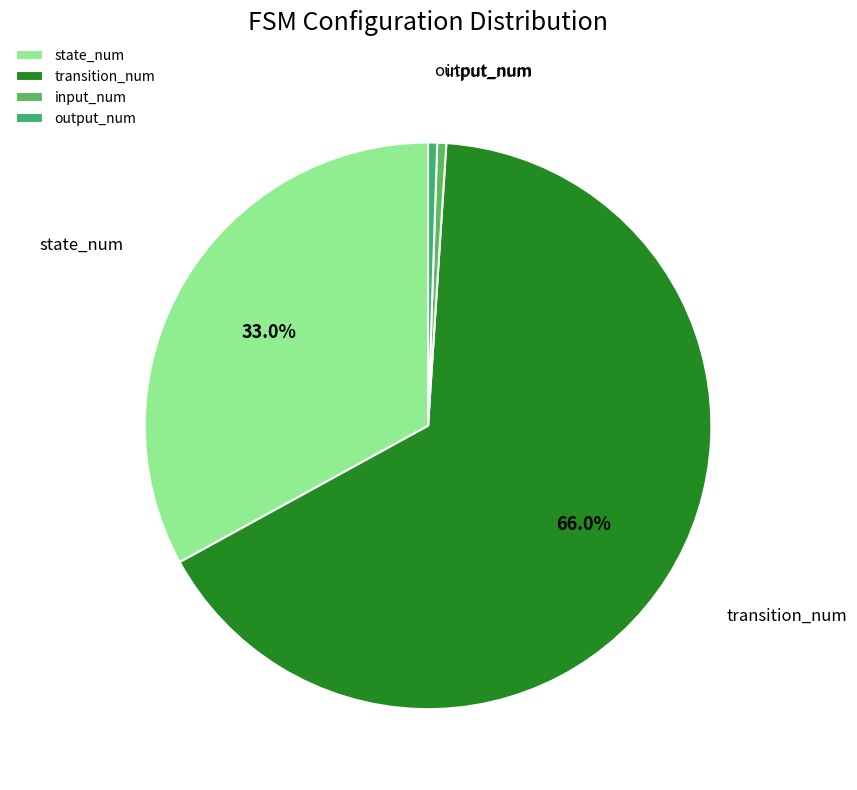

Is there any slice that represents more than half of the pie?

Yes